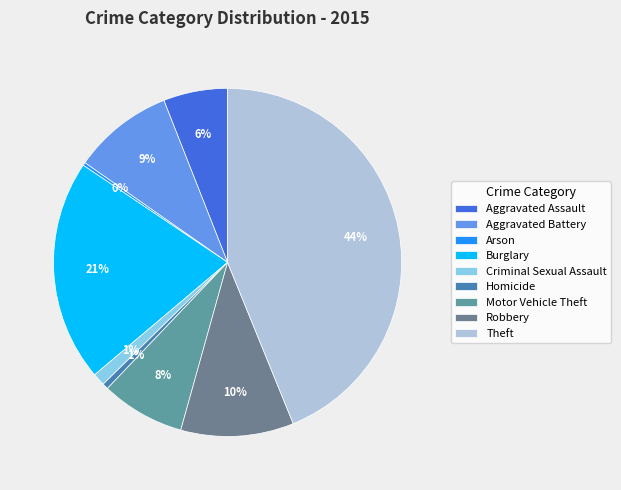

Is there any slice that represents more than half of the pie?

No